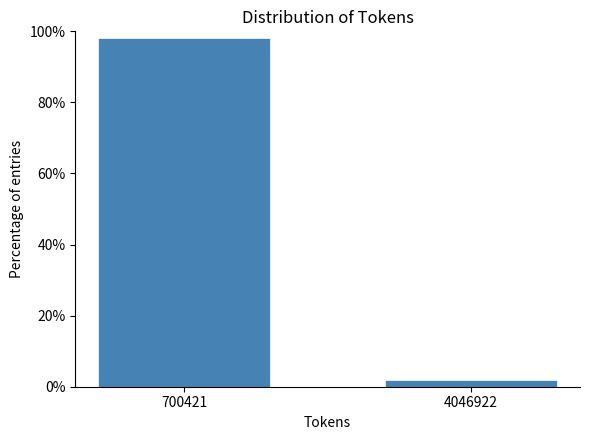

Reading left to right, what are all the values shown in this chart?

700421=98.1	4046922=1.9